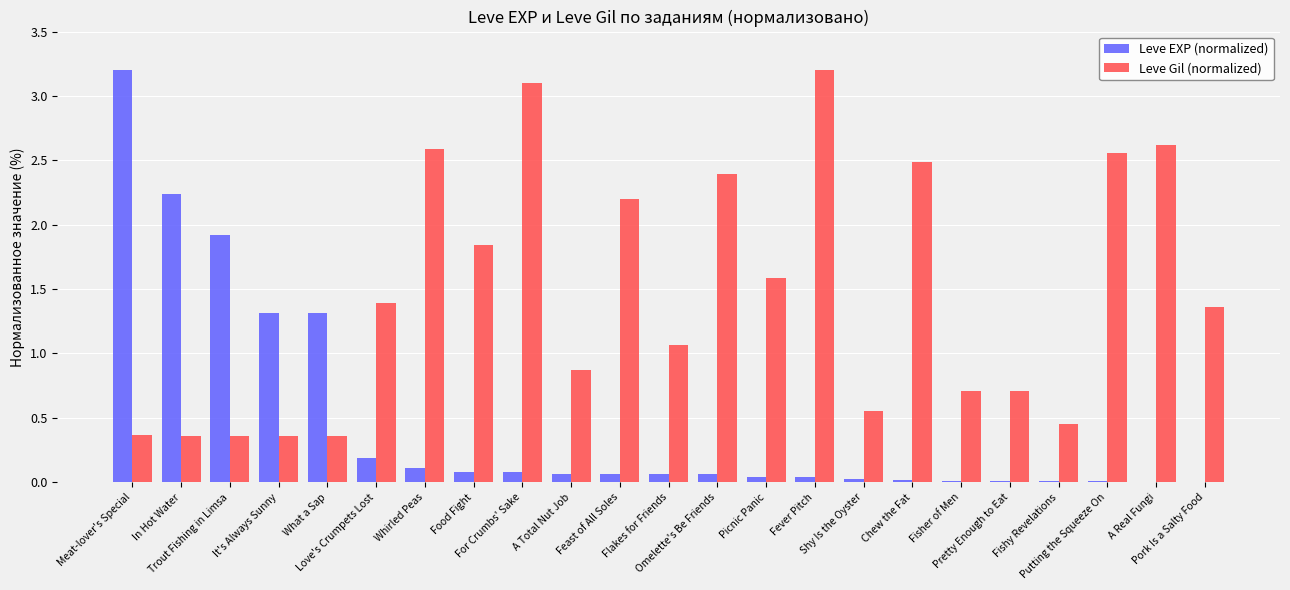

What is the highest value of the Leve EXP (normalized) series?

3.2